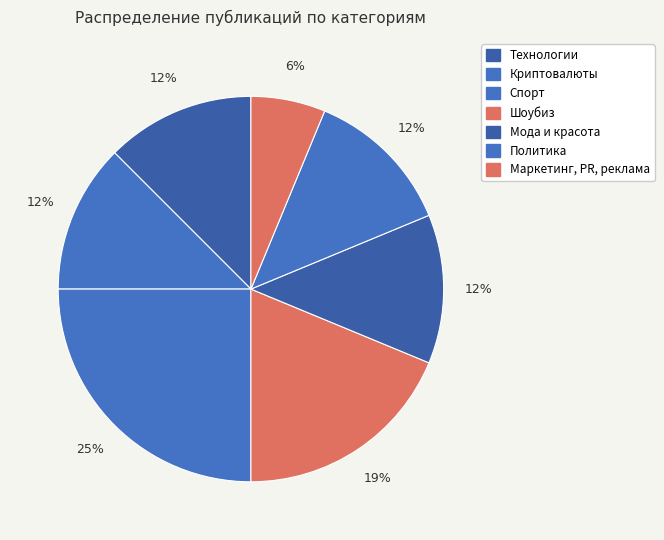

How many segments does this pie chart have?

7